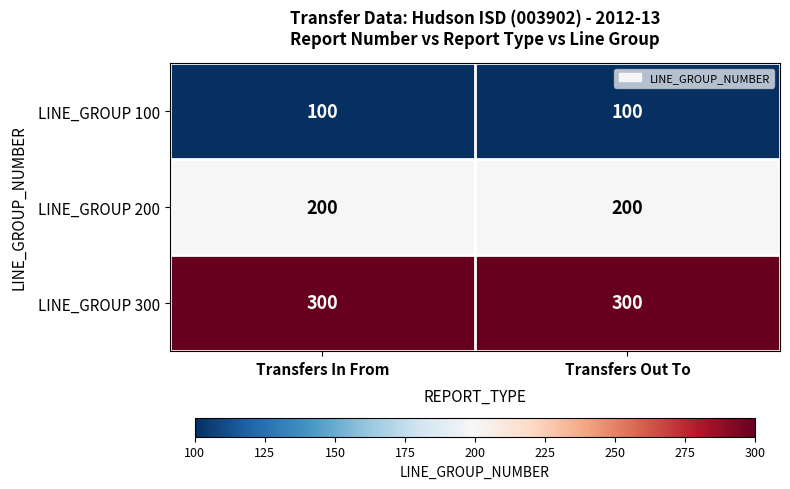

The LINE_GROUP 300 series shows 300 at Transfers In From. True or false?

True